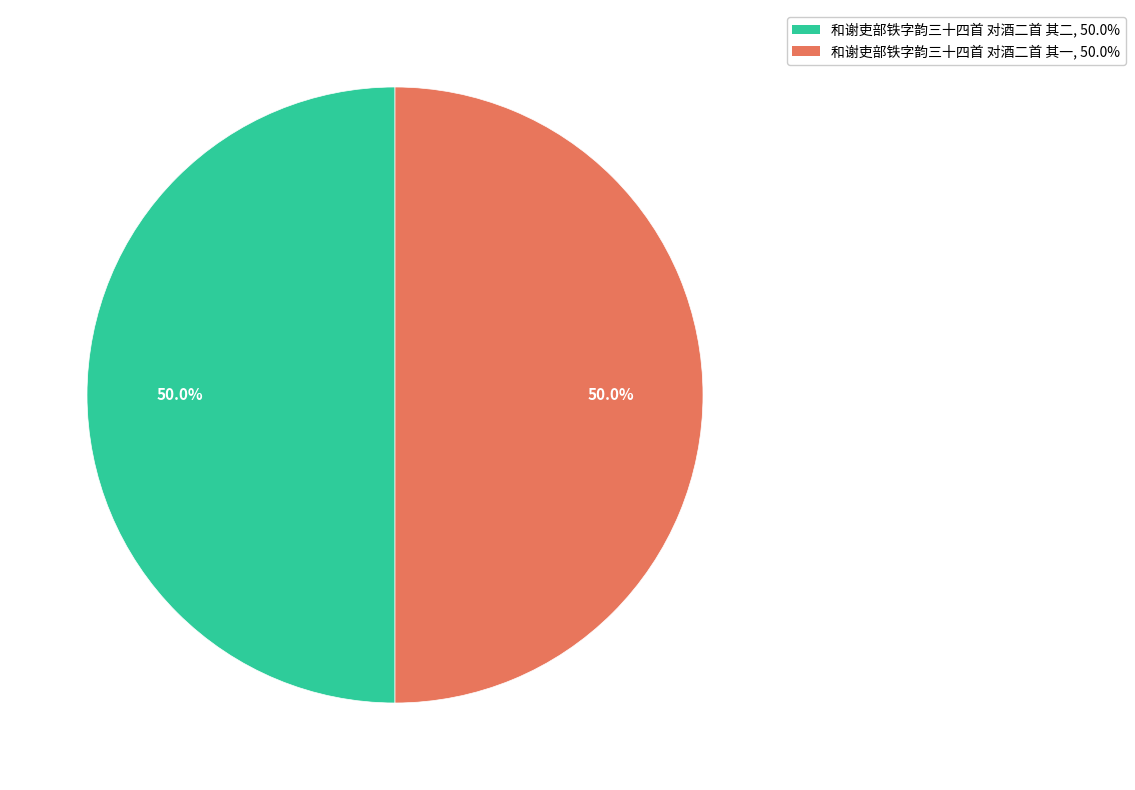

What is the ratio of the value at 和谢吏部铁字韵三十四首 对酒二首 其二 to the value at 和谢吏部铁字韵三十四首 对酒二首 其一?

1.0